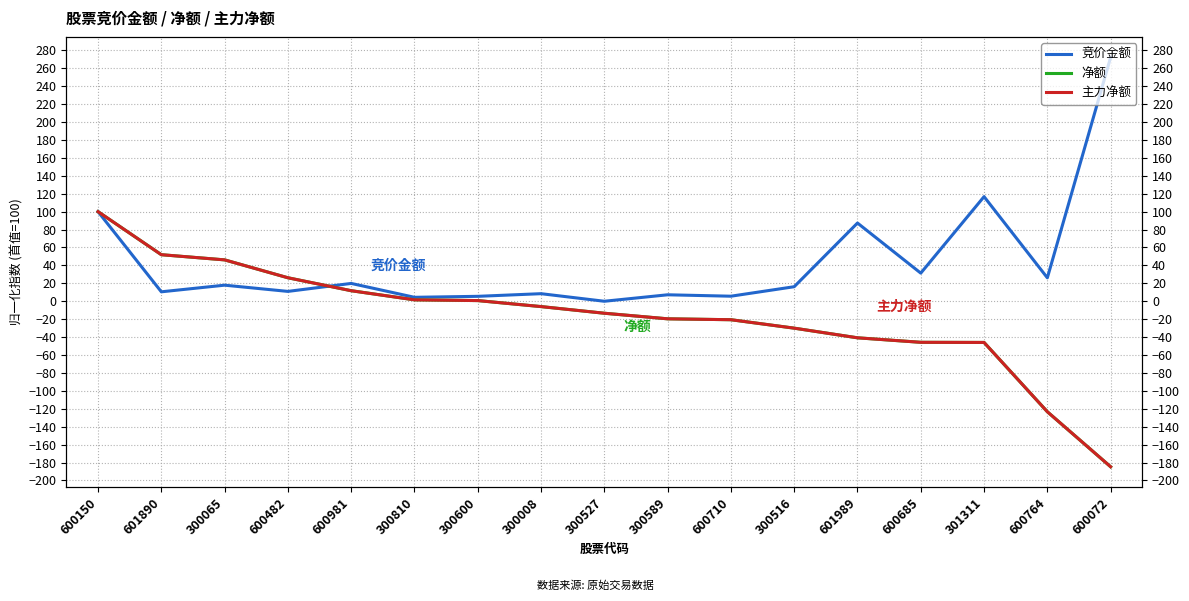

Which series ends up on top after the final intersection of 主力净额 and 竞价金额?

竞价金额